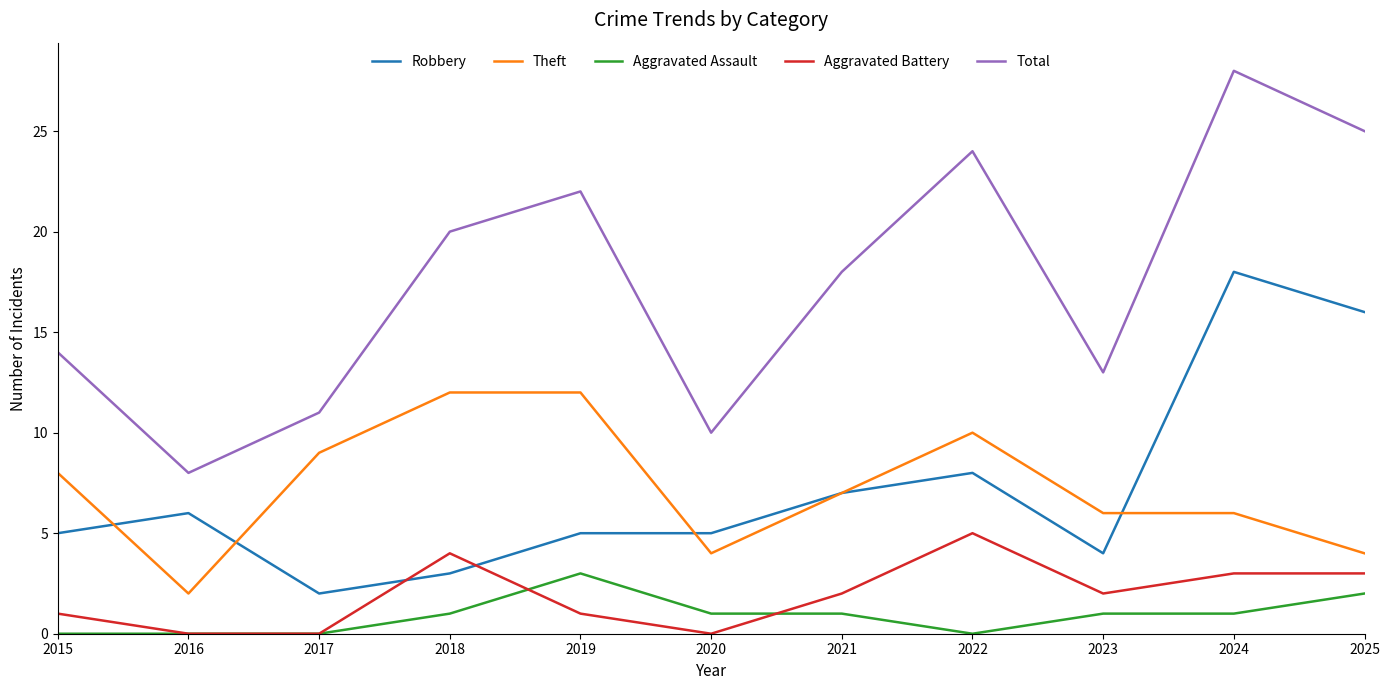

Which series has the largest total across all categories?

Total